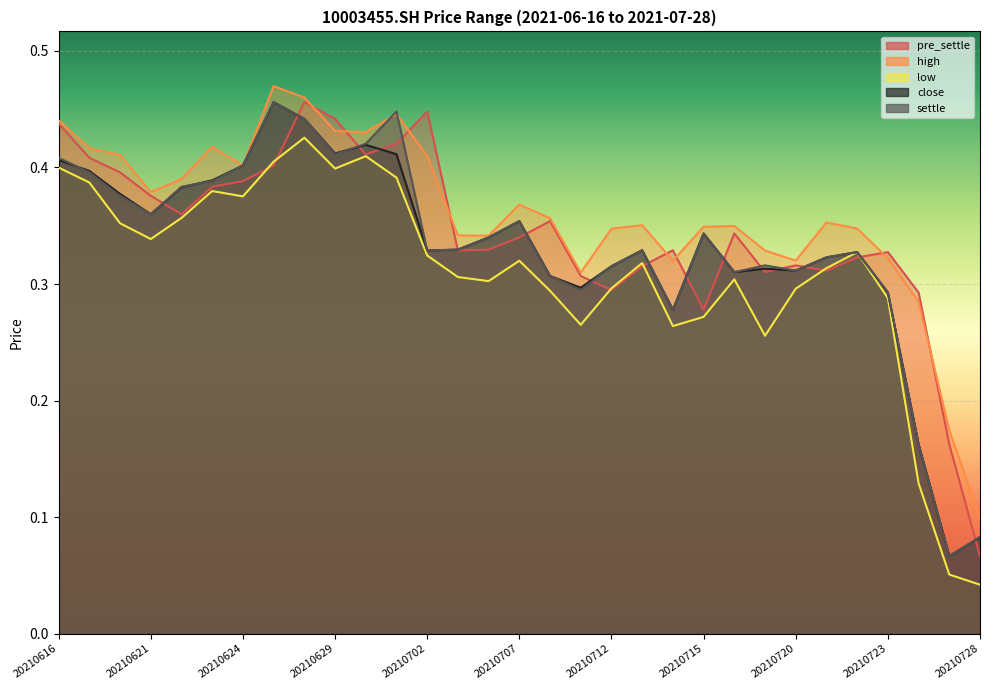

True or false: close and low cross at least once.

False